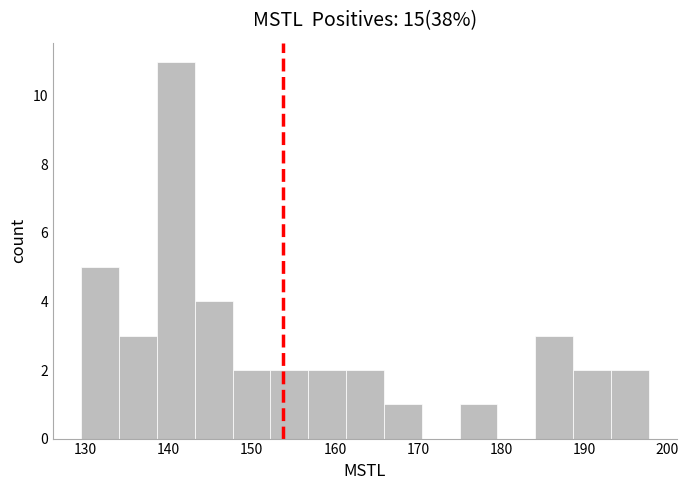

Reading left to right, transcribe this chart: for each bar, give the range it covers on the x-axis and its height. Neither the bar edges nor the heights are printed on the chart, so give them approximately, as read against the axes.

129 to 134: 5
134 to 139: 3
139 to 143: 11
143 to 148: 4
148 to 152: 2
152 to 157: 2
157 to 161: 2
161 to 166: 2
166 to 170: 1
170 to 175: 0
175 to 180: 1
180 to 184: 0
184 to 189: 3
189 to 193: 2
193 to 198: 2